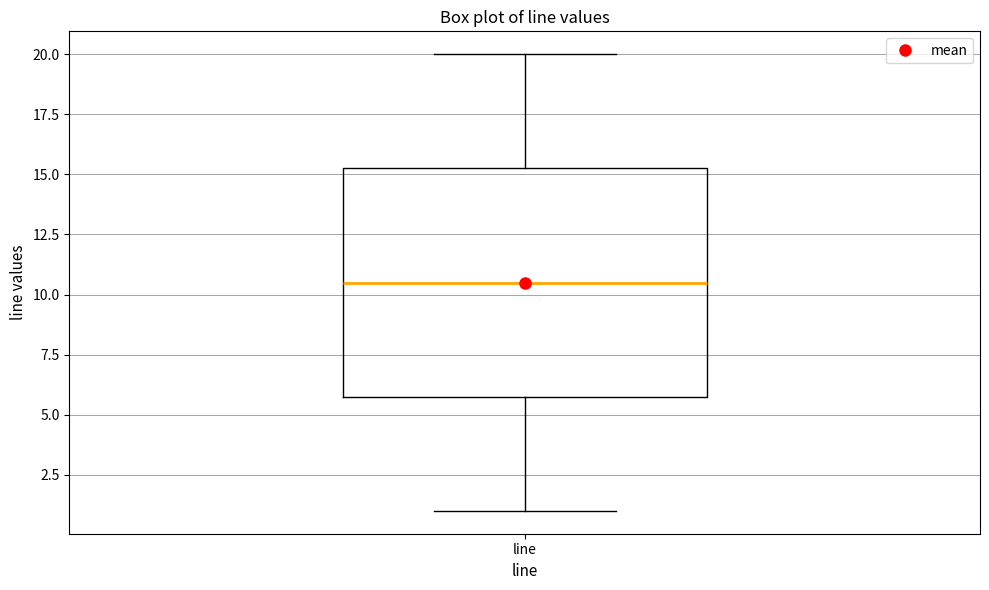

Where is the upper edge of the box for line on the y-axis? The values are not printed on the chart, so give them approximately, as read against the axis.

15.5